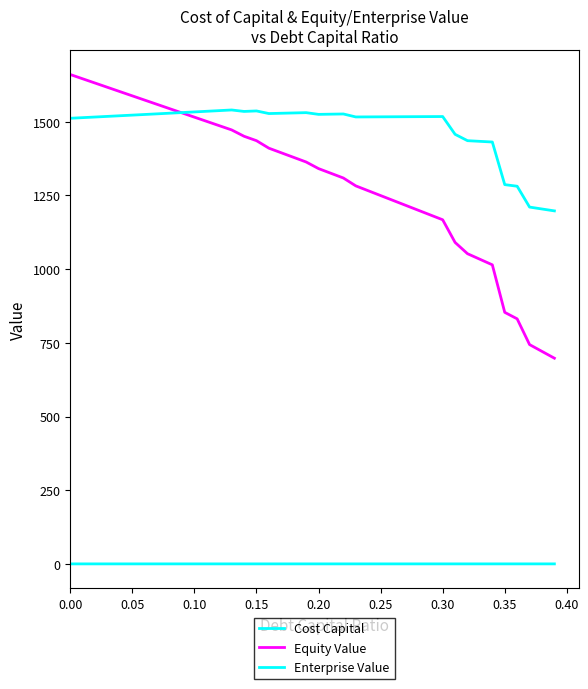

True or false: Cost Capital and Enterprise Value cross at least once.

False